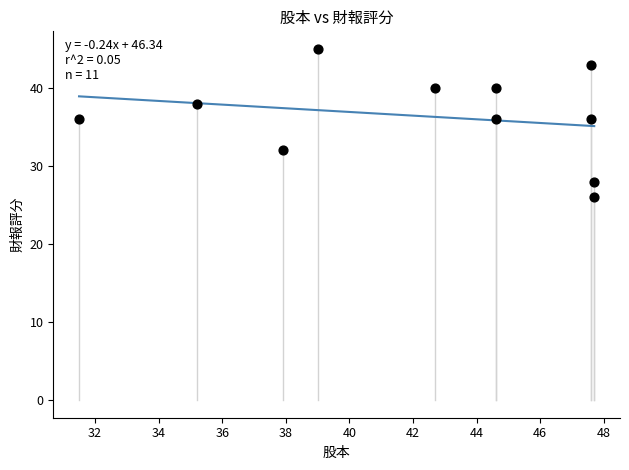

What is the range of Y values (max minus min)?

19